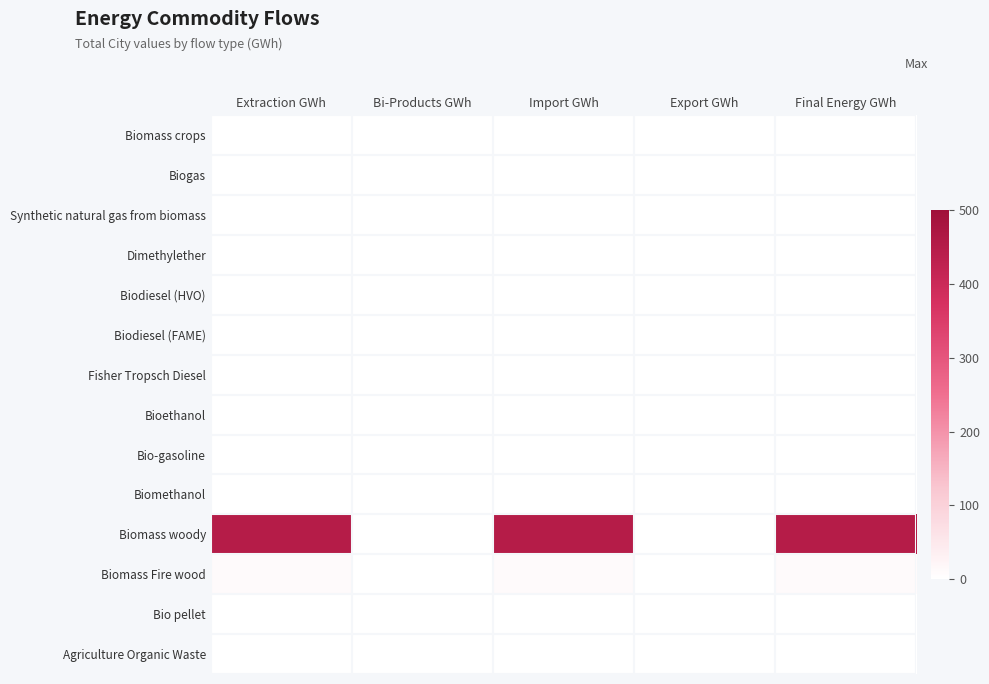

Reading left to right, transcribe all the data shown in this chart.

Biomass crops: Extraction GWh=0.0	Bi-Products GWh=0.0	Import GWh=0.0	Export GWh=0.0	Final Energy GWh=0.0
Biogas: Extraction GWh=0.0	Bi-Products GWh=0.0	Import GWh=0.0	Export GWh=0.0	Final Energy GWh=0.0
Synthetic natural gas from biomass: Extraction GWh=0.0	Bi-Products GWh=0.0	Import GWh=0.0	Export GWh=0.0	Final Energy GWh=0.0
Dimethylether: Extraction GWh=0.0	Bi-Products GWh=0.0	Import GWh=0.0	Export GWh=0.0	Final Energy GWh=0.0
Biodiesel (HVO): Extraction GWh=0.0	Bi-Products GWh=0.0	Import GWh=0.0	Export GWh=0.0	Final Energy GWh=0.0
Biodiesel (FAME): Extraction GWh=0.0	Bi-Products GWh=0.0	Import GWh=0.0	Export GWh=0.0	Final Energy GWh=0.0
Fisher Tropsch Diesel: Extraction GWh=0.0	Bi-Products GWh=0.0	Import GWh=0.0	Export GWh=0.0	Final Energy GWh=0.0
Bioethanol: Extraction GWh=0.0	Bi-Products GWh=0.0	Import GWh=0.0	Export GWh=0.0	Final Energy GWh=0.0
Bio-gasoline: Extraction GWh=0.0	Bi-Products GWh=0.0	Import GWh=0.0	Export GWh=0.0	Final Energy GWh=0.0
Biomethanol: Extraction GWh=0.0	Bi-Products GWh=0.0	Import GWh=0.0	Export GWh=0.0	Final Energy GWh=0.0
Biomass woody: Extraction GWh=450.0	Bi-Products GWh=0.0	Import GWh=450.0	Export GWh=0.0	Final Energy GWh=450.0
Biomass Fire wood: Extraction GWh=11.4	Bi-Products GWh=0.0	Import GWh=11.4	Export GWh=0.0	Final Energy GWh=11.4
Bio pellet: Extraction GWh=0.0	Bi-Products GWh=0.0	Import GWh=0.0	Export GWh=0.0	Final Energy GWh=0.0
Agriculture Organic Waste: Extraction GWh=0.0	Bi-Products GWh=0.0	Import GWh=0.0	Export GWh=0.0	Final Energy GWh=0.0